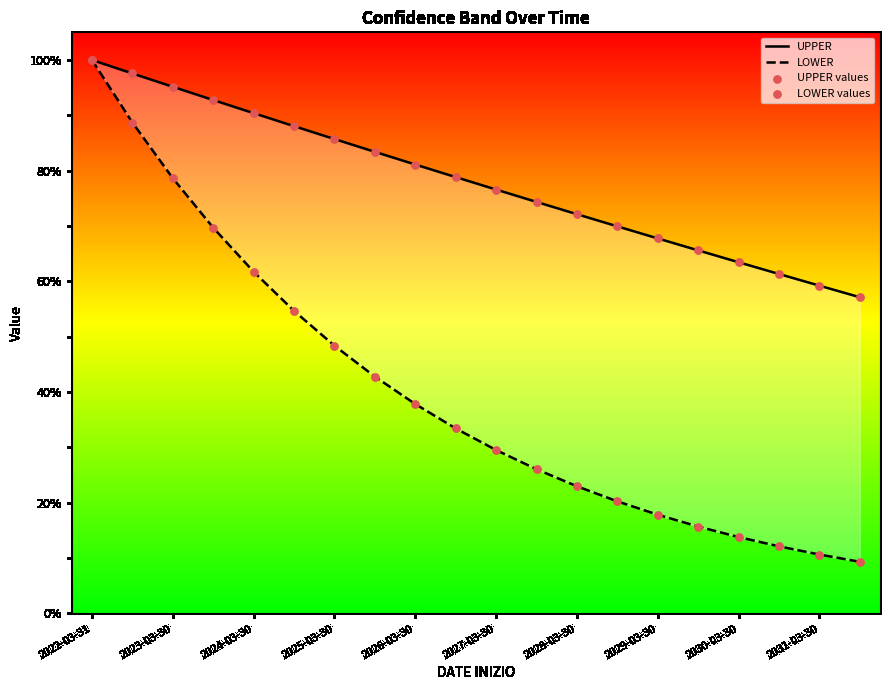

Which series contains the highest Y value?

UPPER